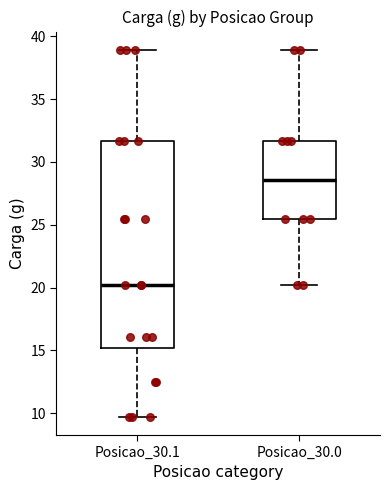

Which box has the lowest median line?

Posicao_30.1